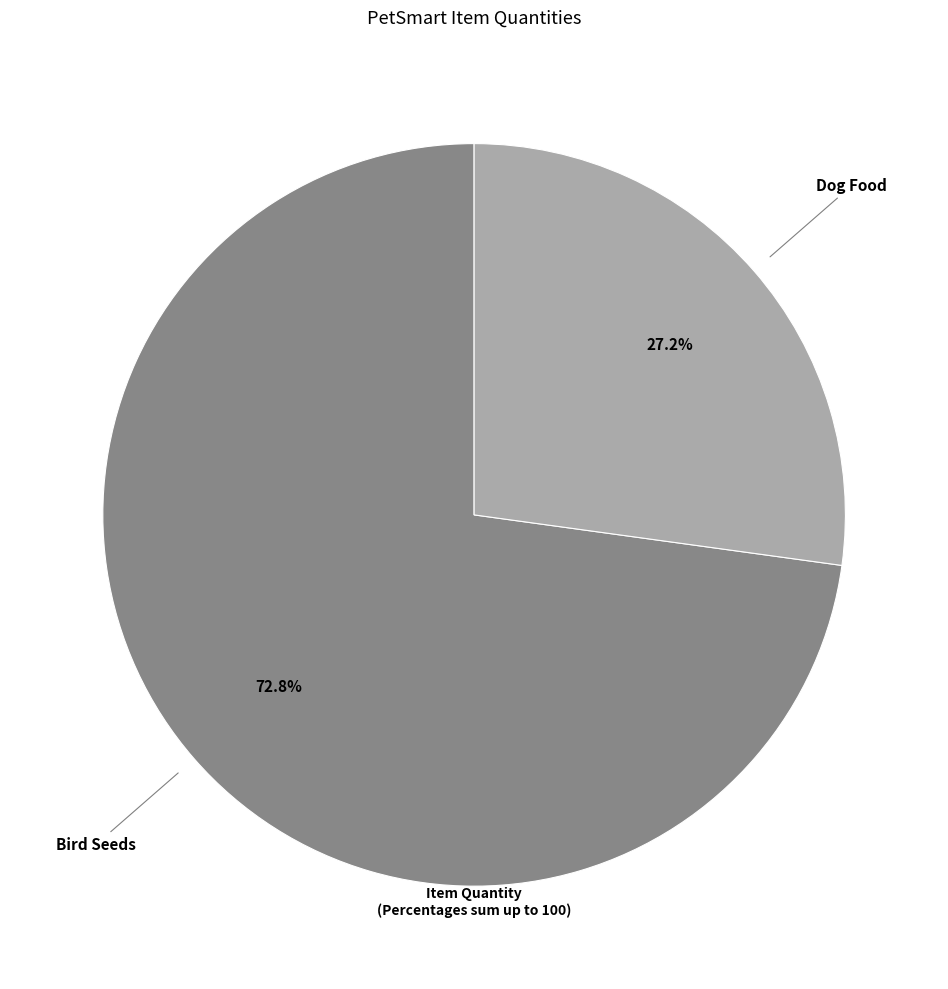

How much of the chart is everything except Bird Seeds?

27.2%